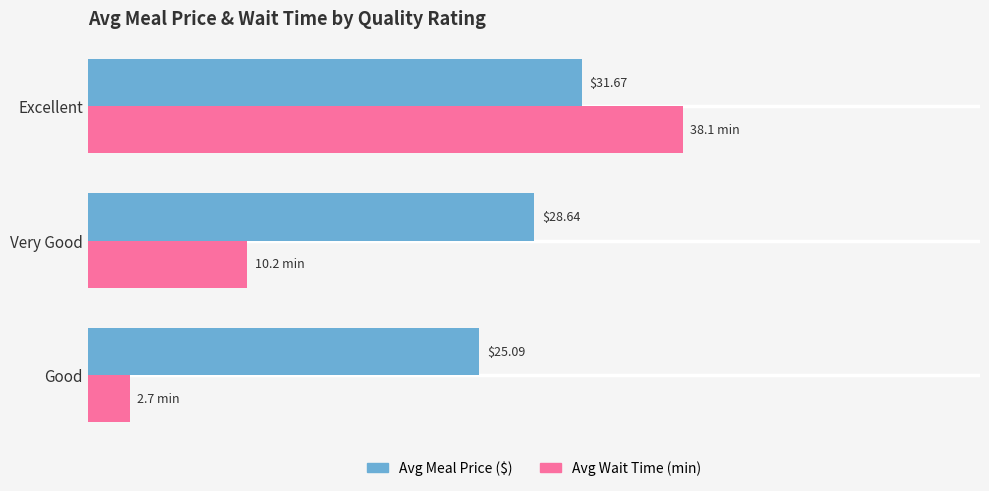

Which series has the widest spread of values?

Avg Wait Time (min)